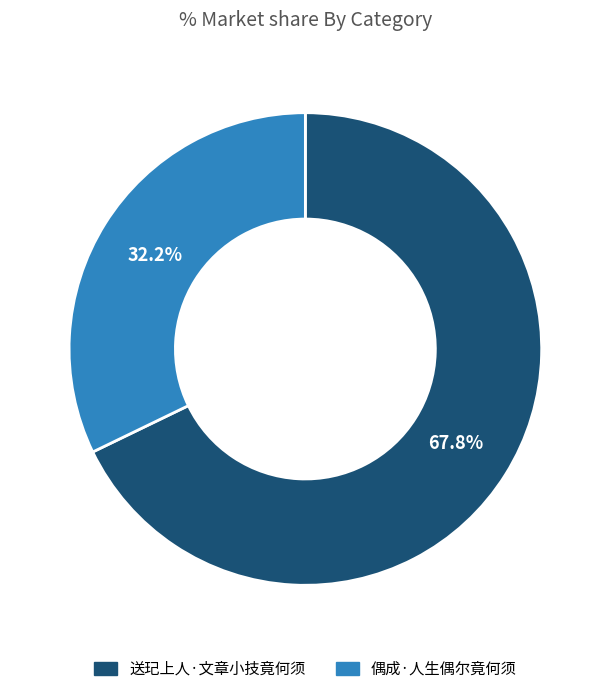

To the nearest percent, what percentage of the pie is 送玘上人·文章小技竟何须?

68%